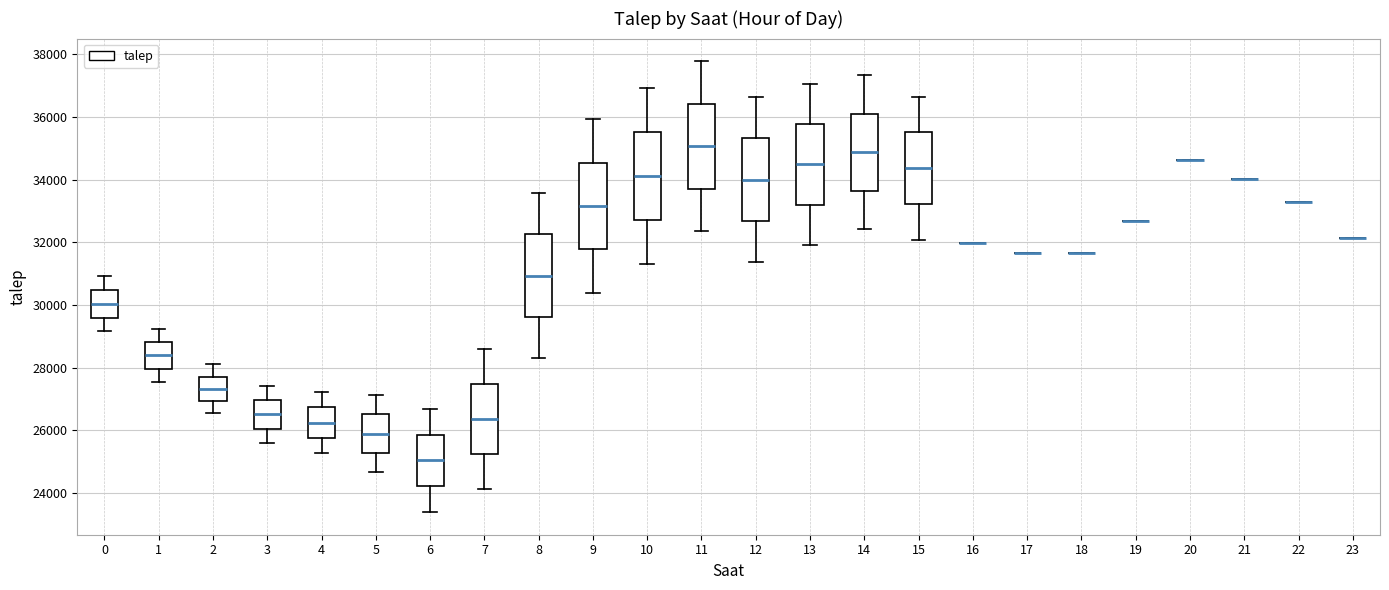

Reading left to right, read every box against the y-axis: the position of its median line, the range the box covers, and the ends of its whiskers. The values are not printed on the chart, so give them approximately, as read against the axis.

0: median 30000, box 29600 to 30400, whiskers 29200 to 31000
1: median 28400, box 28000 to 28800, whiskers 27600 to 29200
2: median 27400, box 27000 to 27800, whiskers 26600 to 28200
3: median 26600, box 26000 to 27000, whiskers 25600 to 27400
4: median 26200, box 25800 to 26800, whiskers 25200 to 27200
5: median 25800, box 25200 to 26600, whiskers 24600 to 27200
6: median 25000, box 24200 to 25800, whiskers 23400 to 26600
7: median 26400, box 25200 to 27400, whiskers 24200 to 28600
8: median 31000, box 29600 to 32200, whiskers 28400 to 33600
9: median 33200, box 31800 to 34600, whiskers 30400 to 36000
10: median 34200, box 32800 to 35600, whiskers 31400 to 37000
11: median 35000, box 33800 to 36400, whiskers 32400 to 37800
12: median 34000, box 32600 to 35400, whiskers 31400 to 36600
13: median 34400, box 33200 to 35800, whiskers 32000 to 37000
14: median 34800, box 33600 to 36200, whiskers 32400 to 37400
15: median 34400, box 33200 to 35600, whiskers 32000 to 36600
16: box collapsed to a line at 32000, whiskers 32000 to 32000
17: box collapsed to a line at 31600, whiskers 31600 to 31600
18: box collapsed to a line at 31600, whiskers 31600 to 31600
19: box collapsed to a line at 32600, whiskers 32600 to 32600
20: box collapsed to a line at 34600, whiskers 34600 to 34600
21: box collapsed to a line at 34000, whiskers 34000 to 34000
22: box collapsed to a line at 33200, whiskers 33200 to 33200
23: box collapsed to a line at 32200, whiskers 32200 to 32200